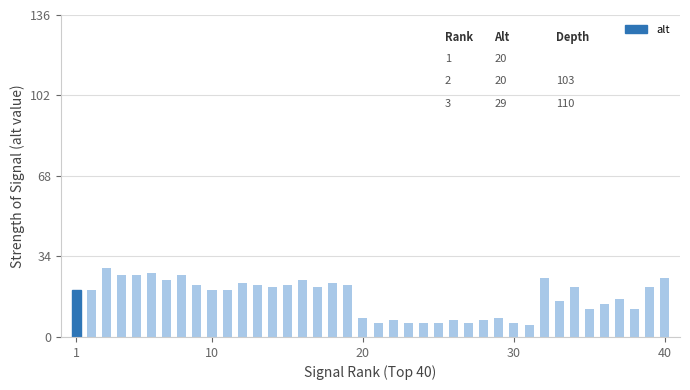

What is the sum of all values?

677